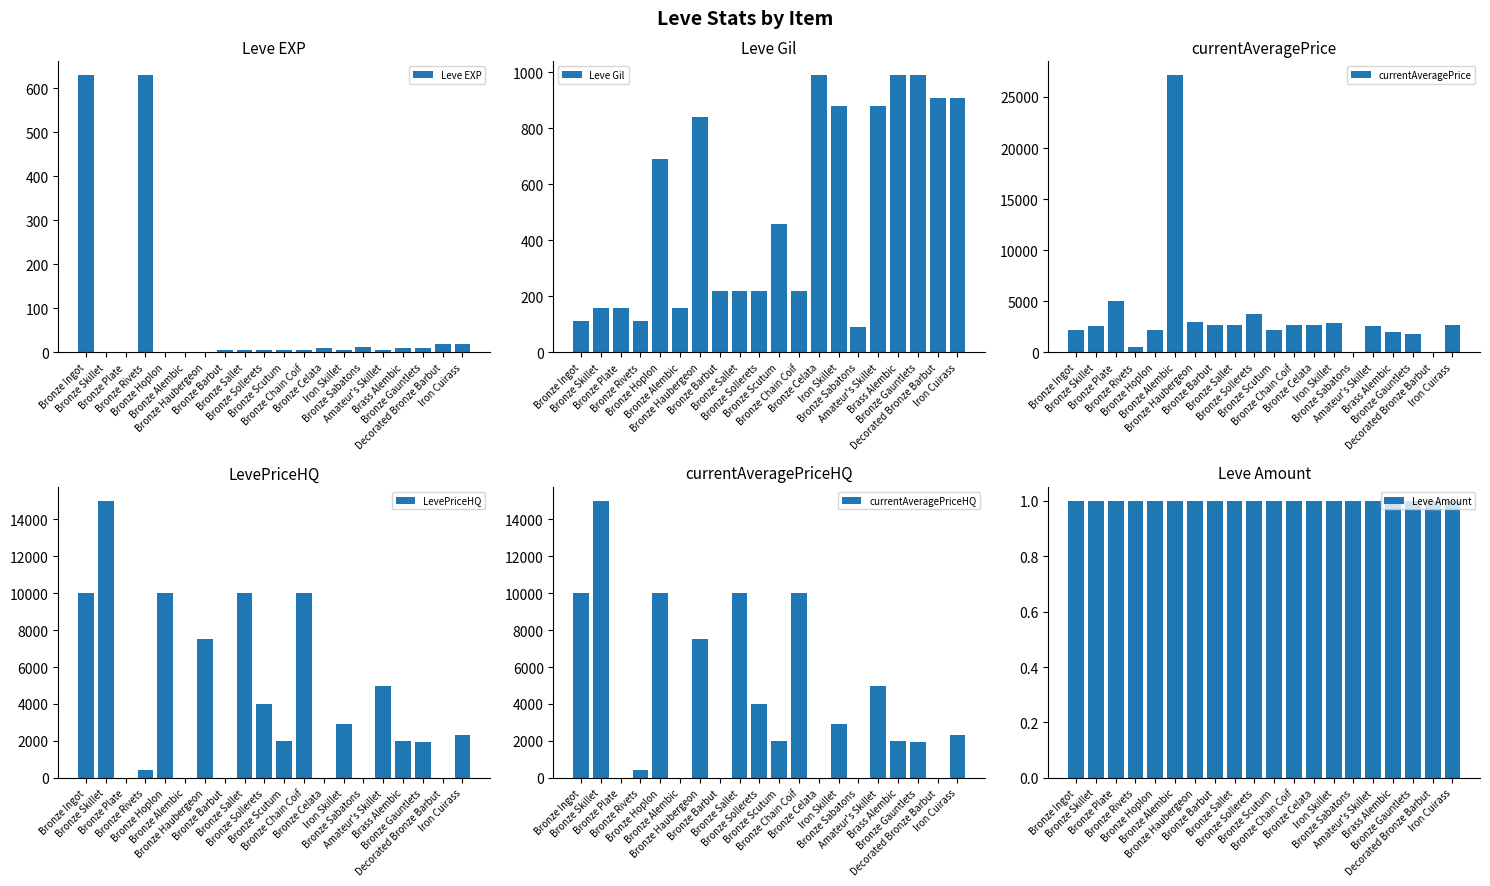

How many data points does each series have?

20